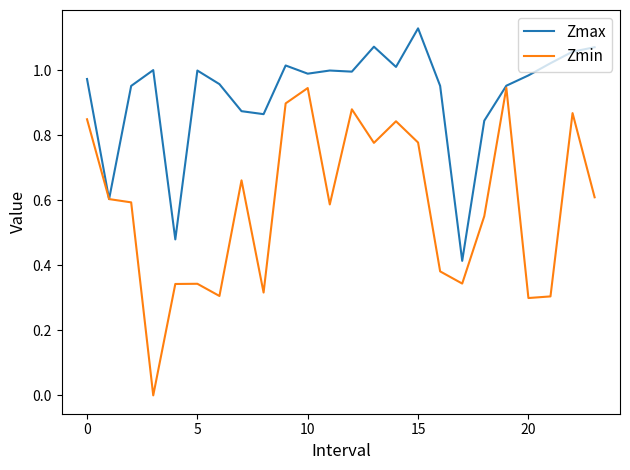

Which series has the largest total across all categories?

Zmax